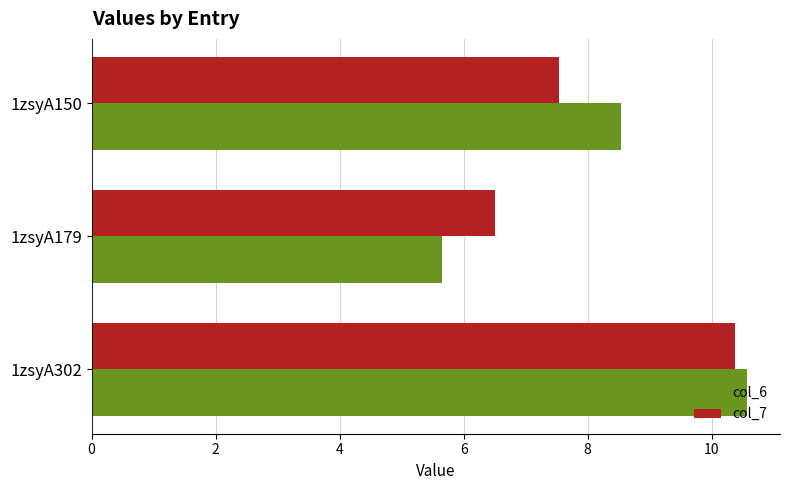

How many data points in col_6 are less than 8?

1